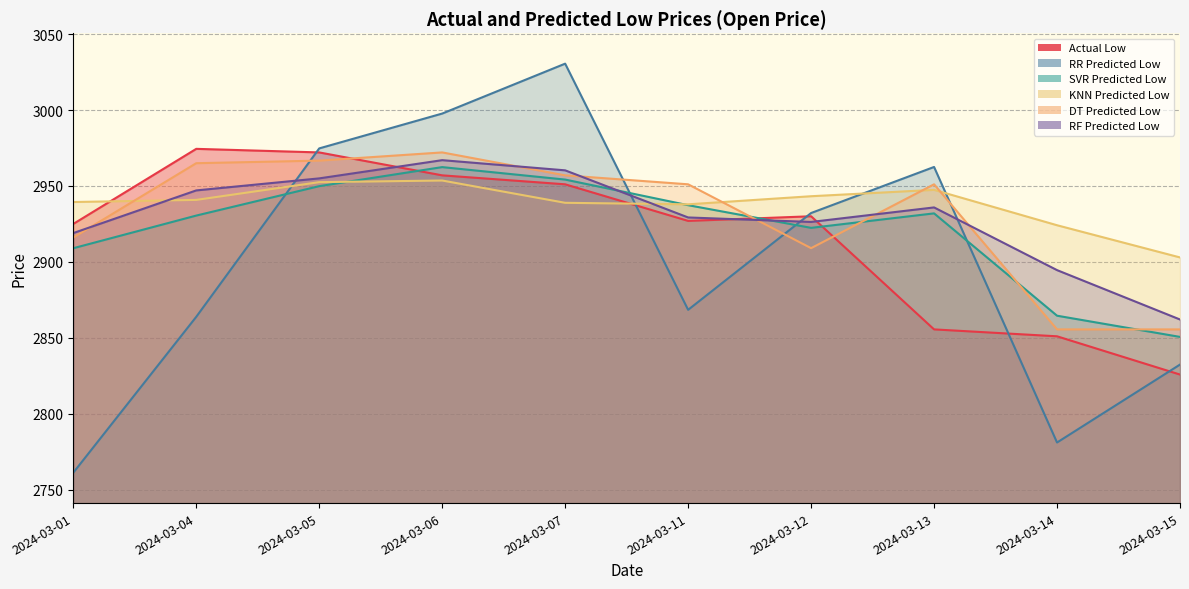

How many values in the KNN Predicted Low series exceed 2940?

5